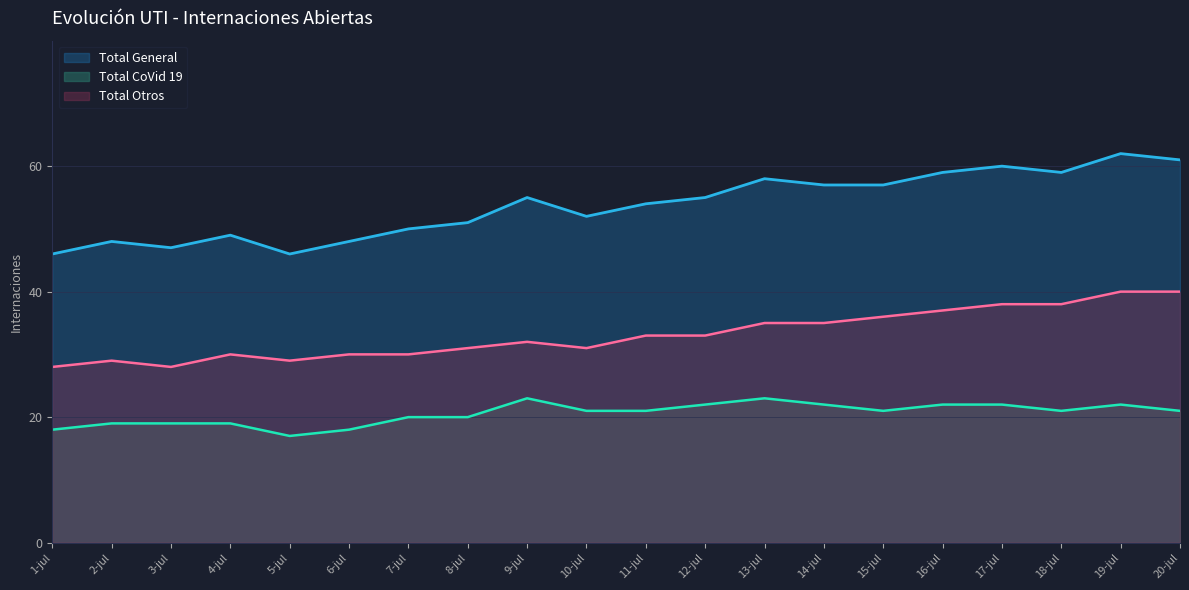

What is the minimum value shown in the chart?

17